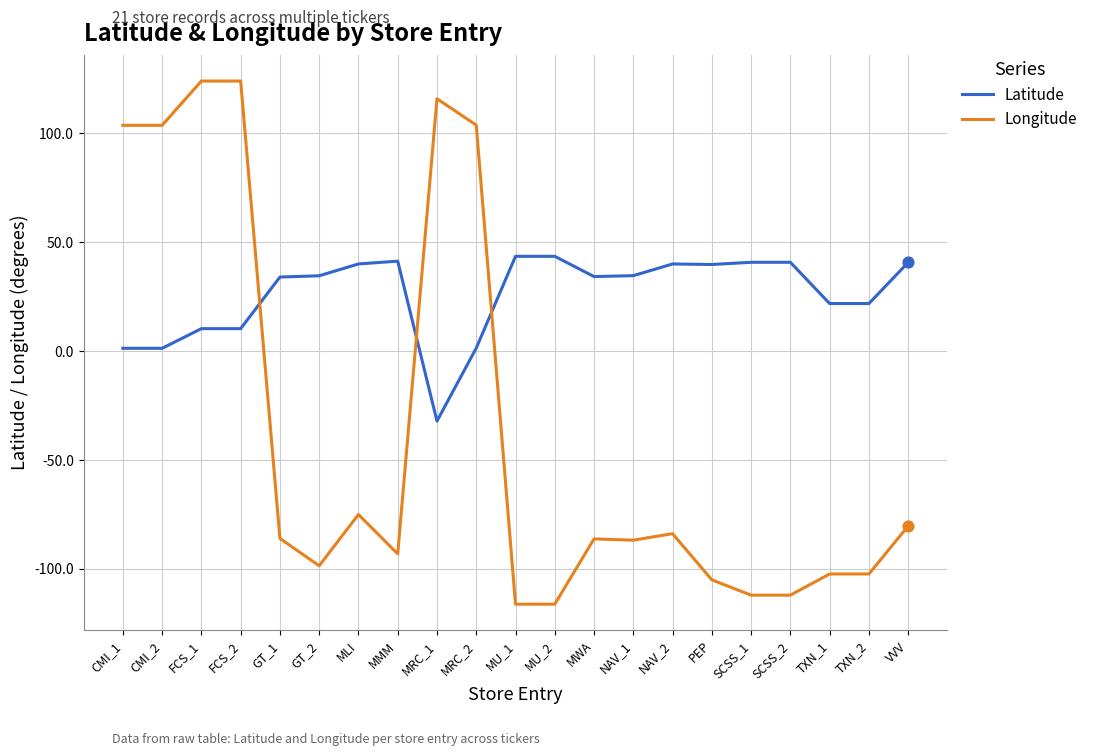

What is the total value across all series at SCSS_1?

-71.2